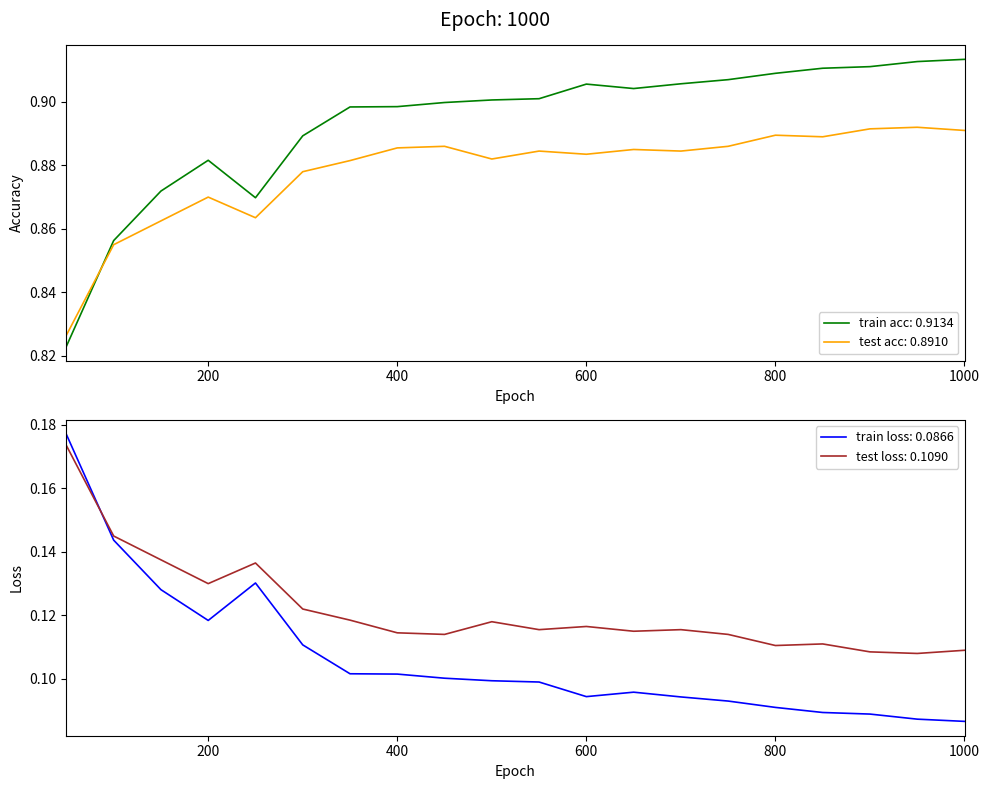

The value of train acc at 50 is 0.8. True or false?

True